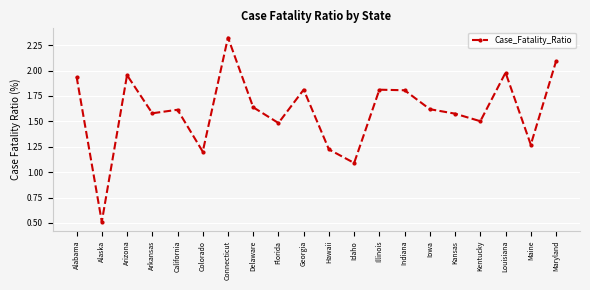

What is the label of the 9th point from the left?

Florida